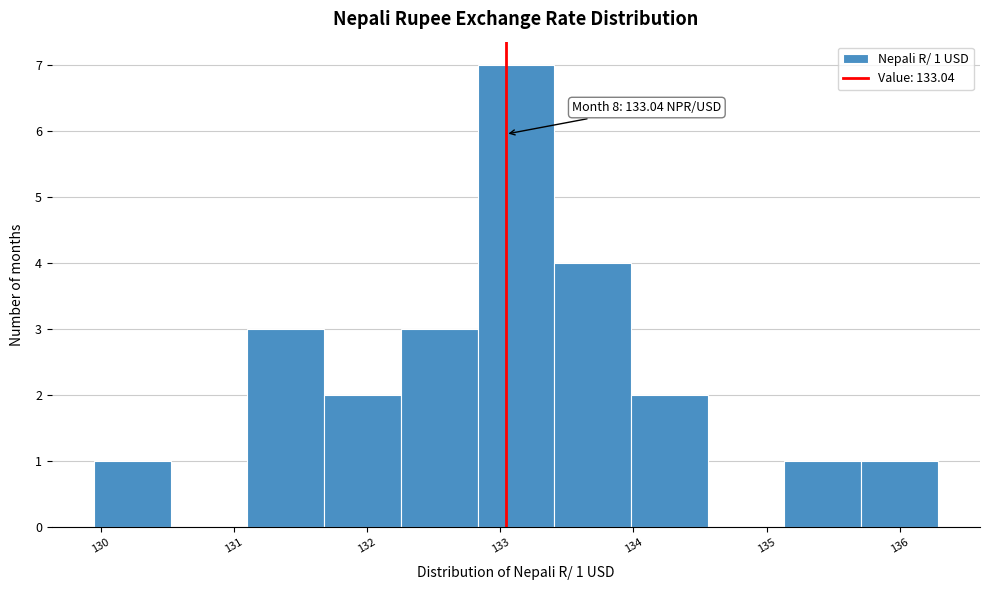

Which range on the x-axis has the tallest bar?

132.8 to 133.4